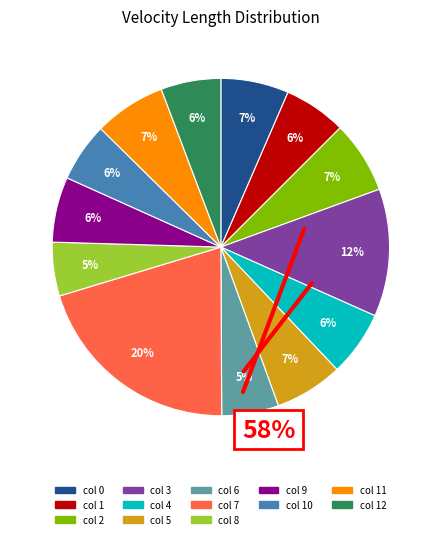

How many segments does this pie chart have?

13